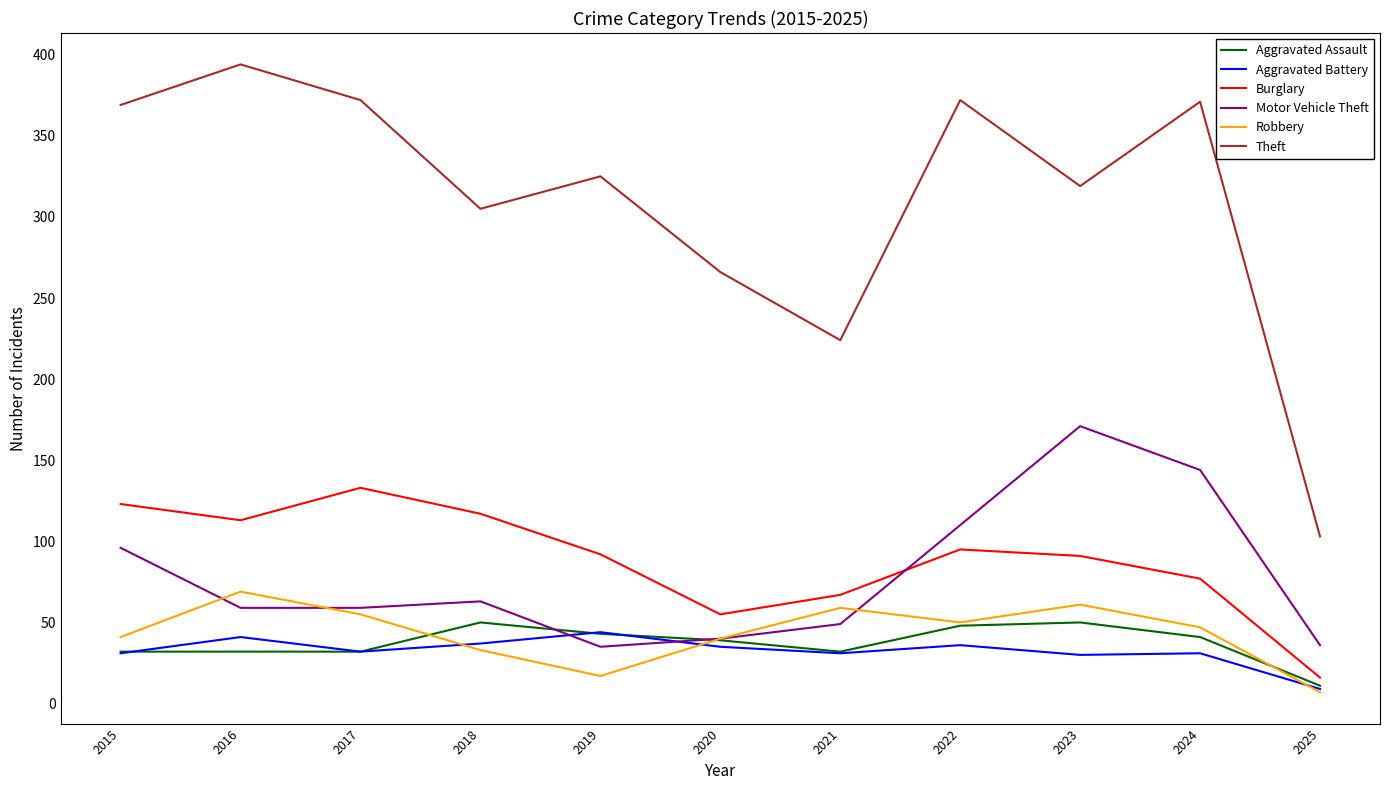

List the series in order of their peak value, highest first.

Theft, Motor Vehicle Theft, Burglary, Robbery, Aggravated Assault, Aggravated Battery